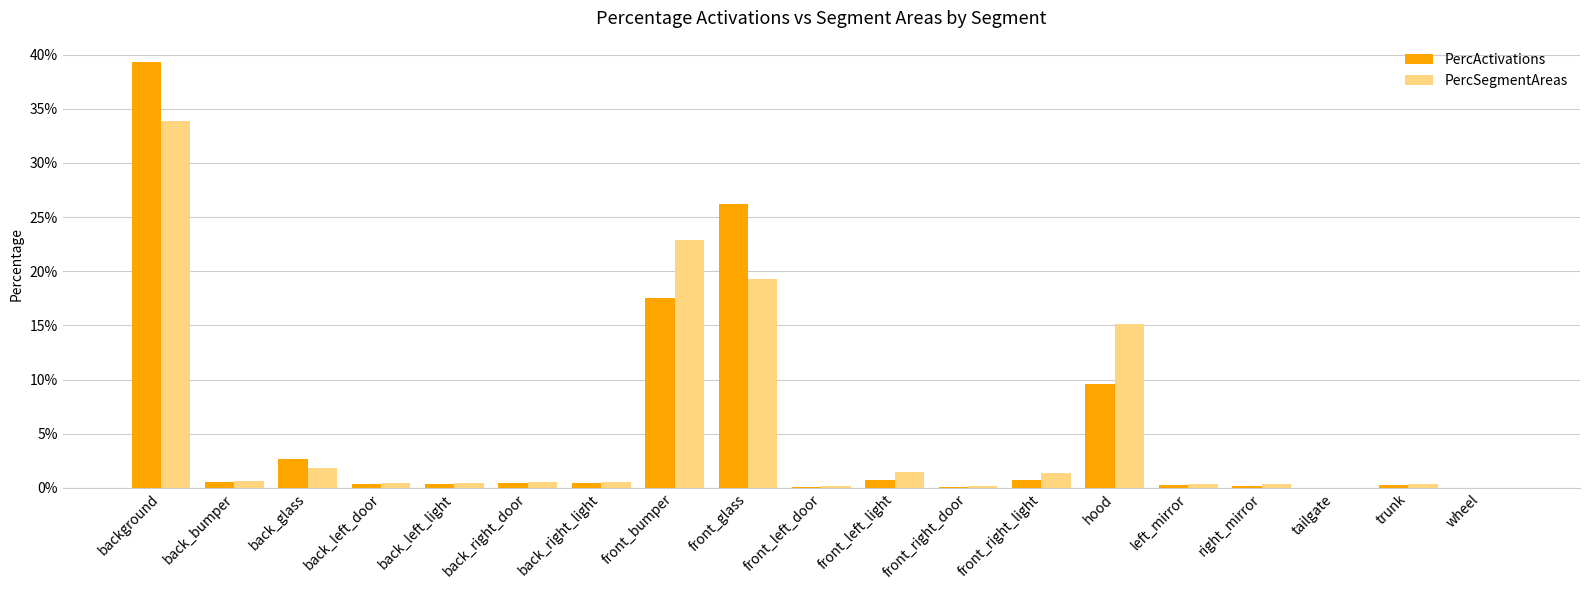

At which label is PercActivations closest to 0?

wheel